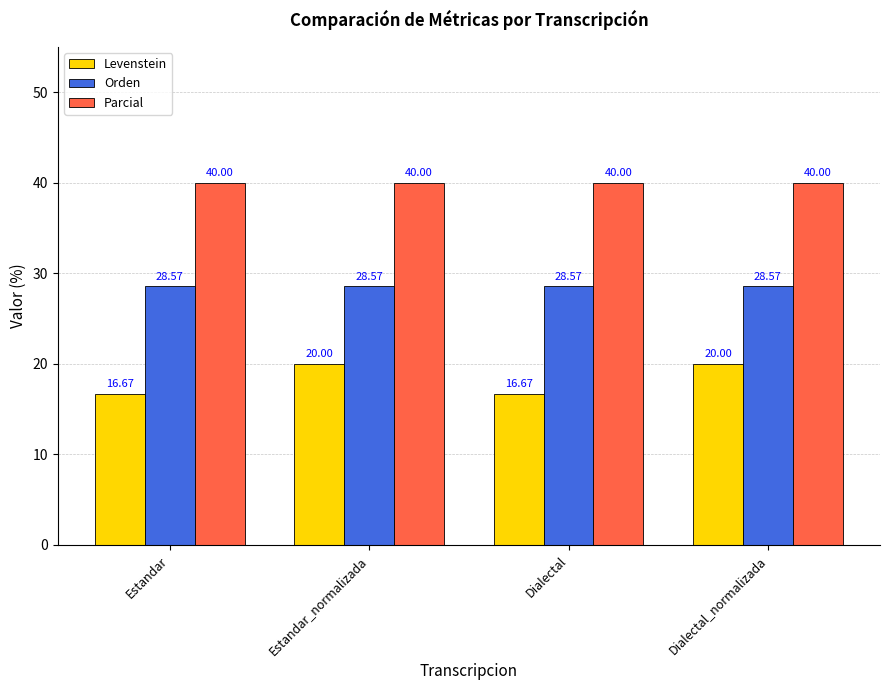

Is the value of Levenstein at Dialectal greater than the value of Orden at Estandar_normalizada?

No